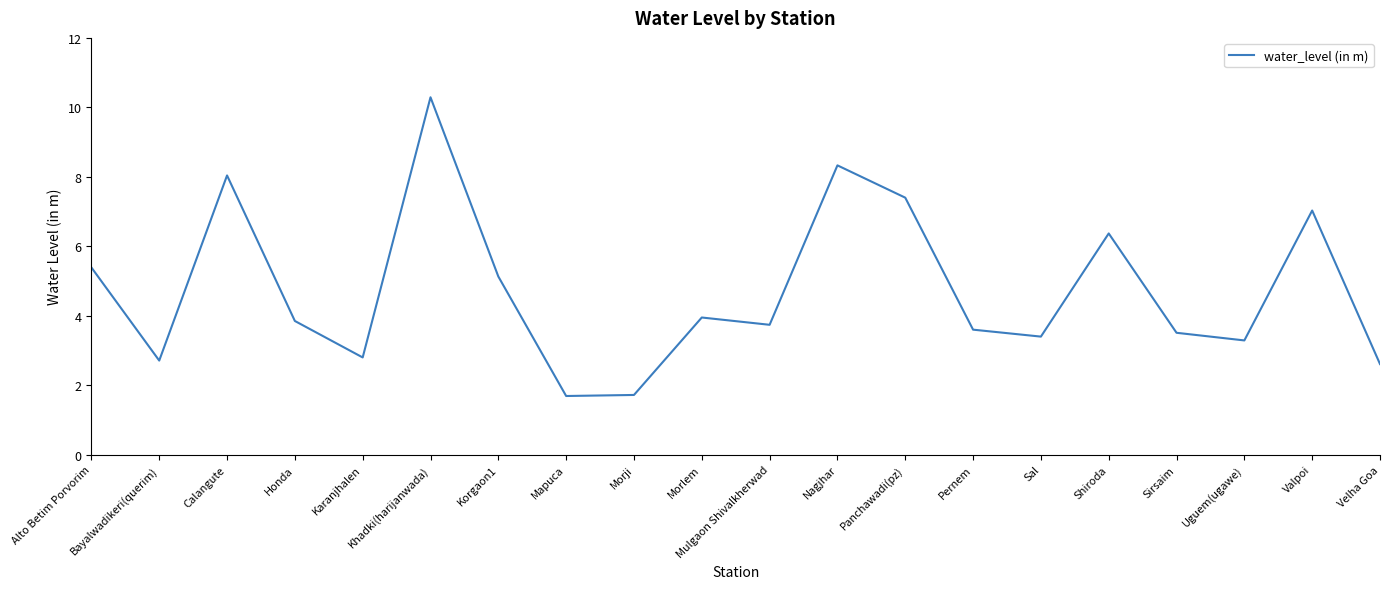

Read the value at Alto Betim Porvorim.

5.4